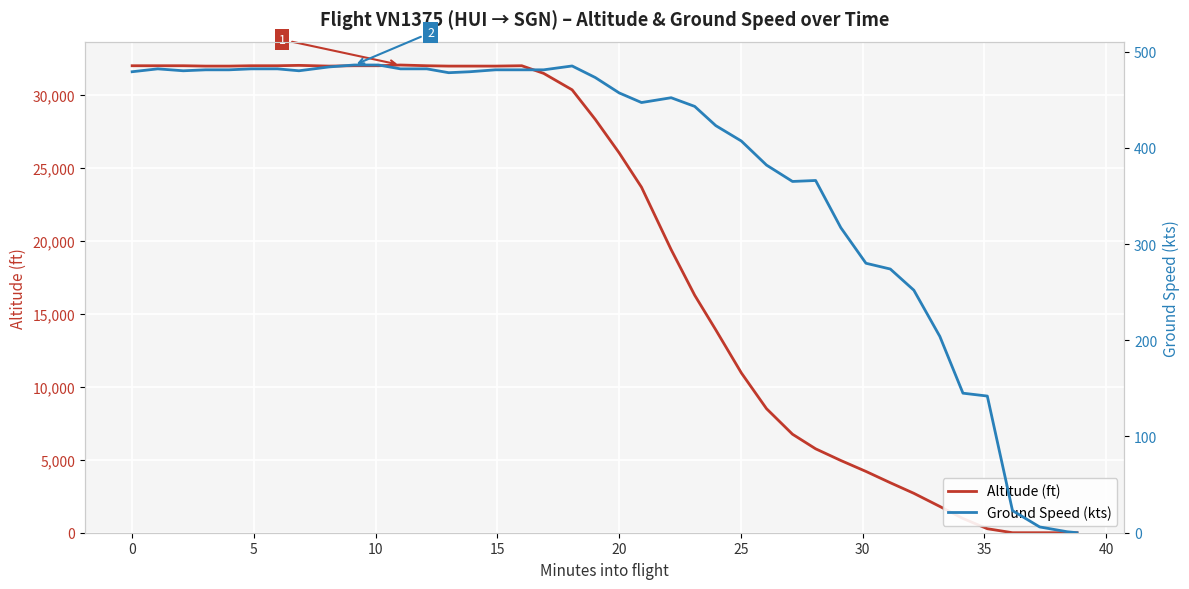

How many categories are shown in the chart?

40